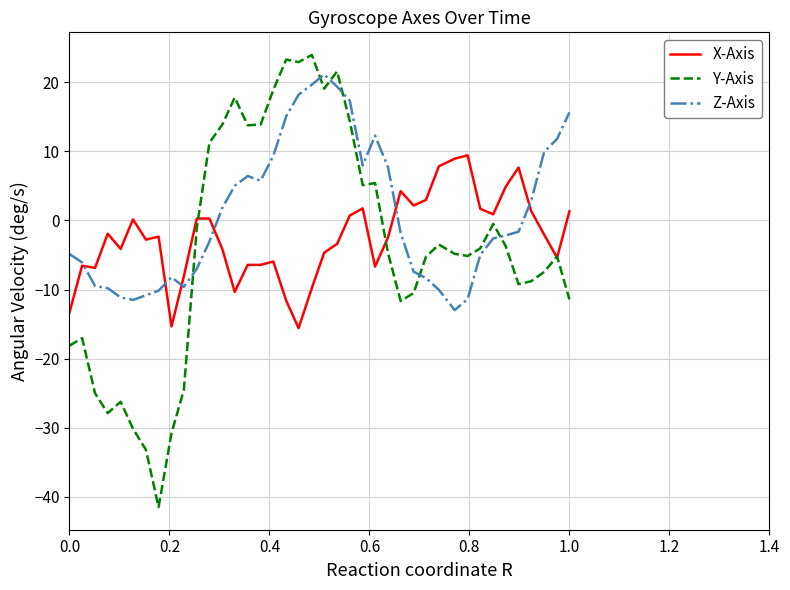

Which series has the widest spread of values?

Y-Axis